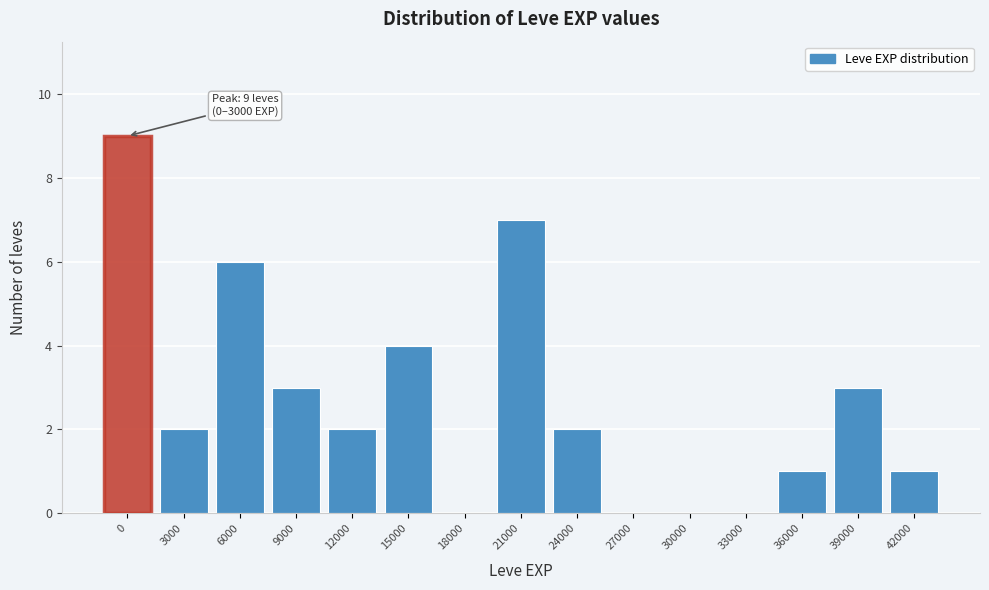

Reading right to left, extract all data points from this chart.

42000=1	39000=3	36000=1	33000=0	30000=0	27000=0	24000=2	21000=7	18000=0	15000=4	12000=2	9000=3	6000=6	3000=2	0=9